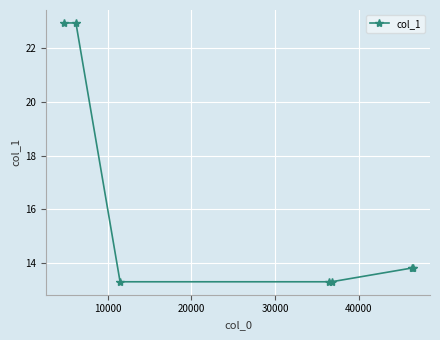

Does the chart display data point markers on the line(s)?

Yes